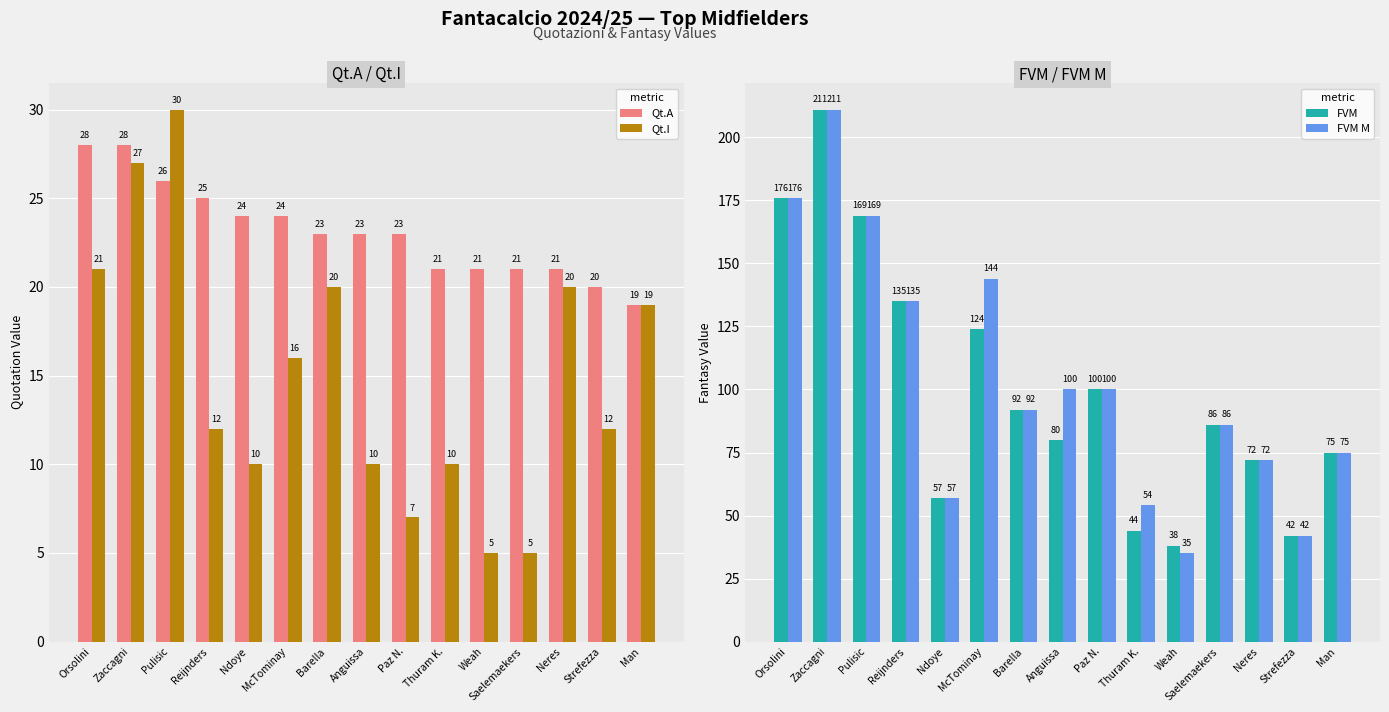

Between Ndoye and Paz N., which series saw the biggest shift?

FVM